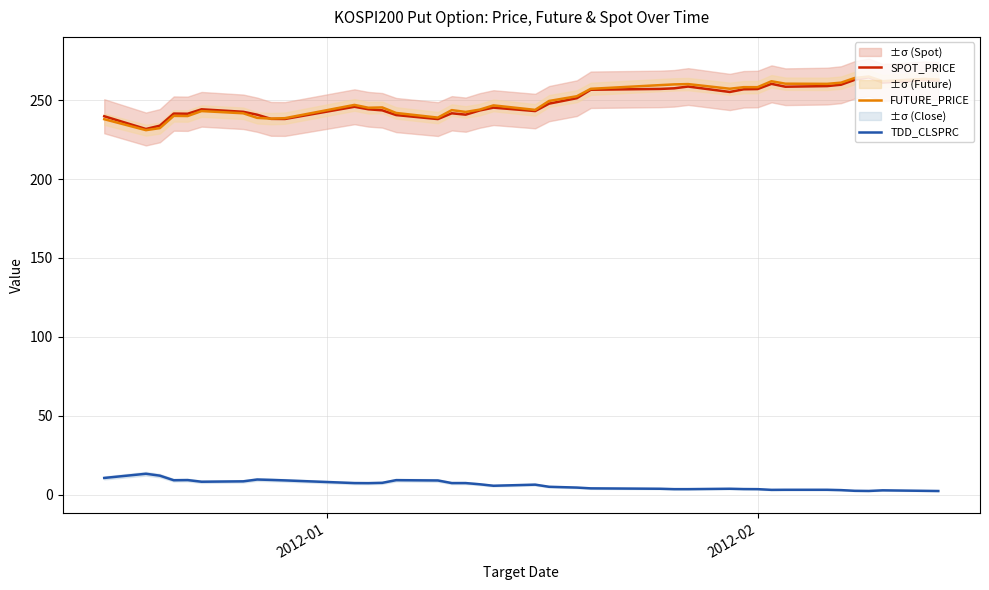

What is the maximum value for FUTURE_PRICE?

265.0